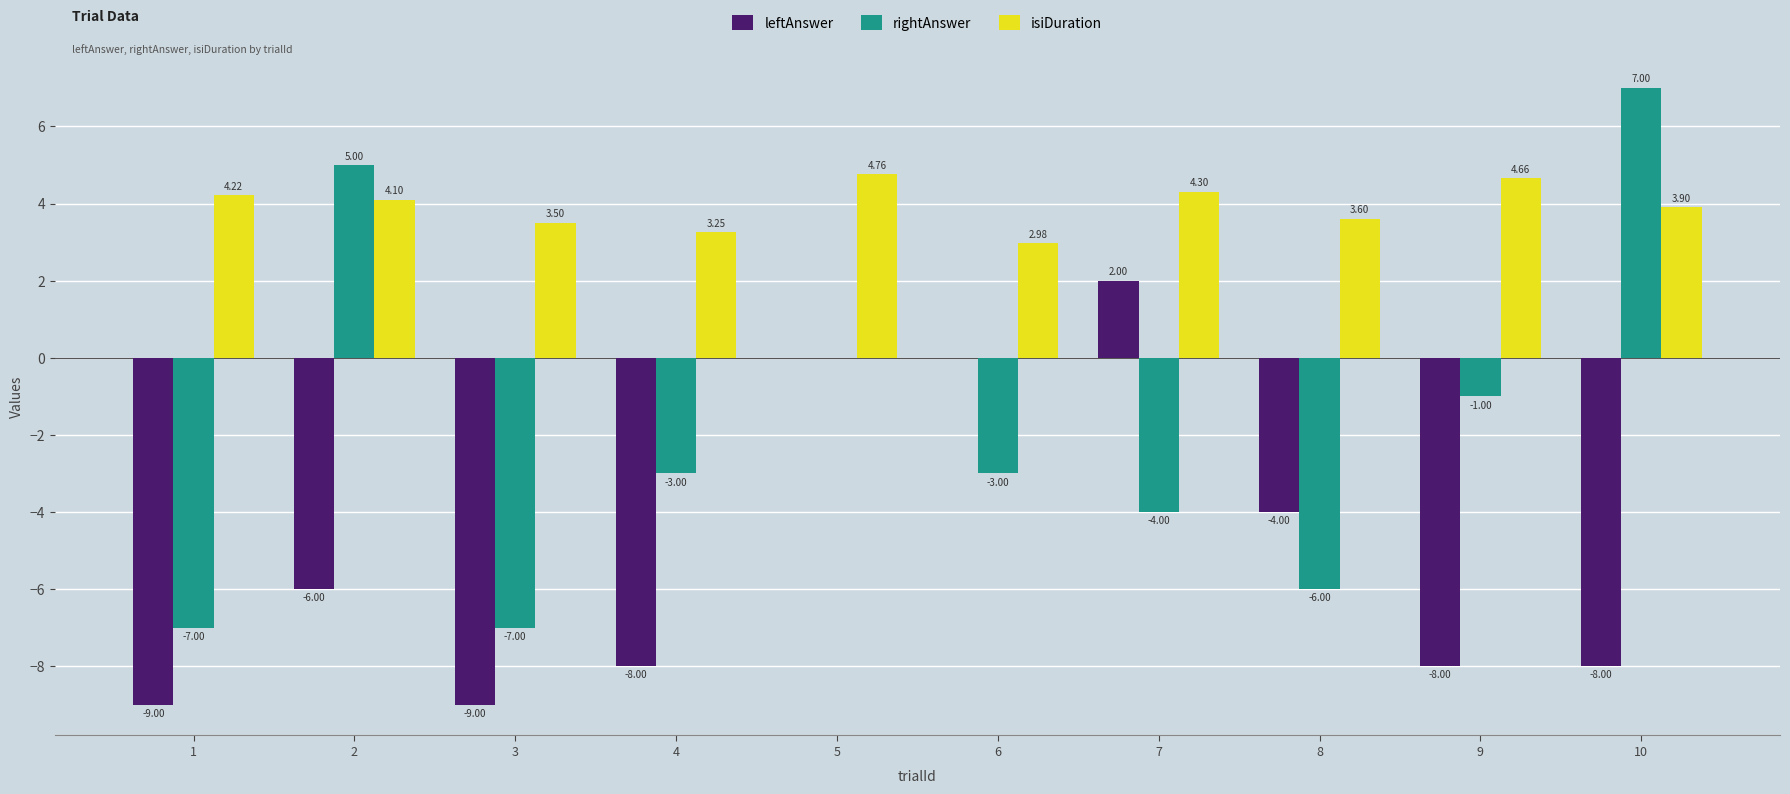

Are the bars horizontal?

No